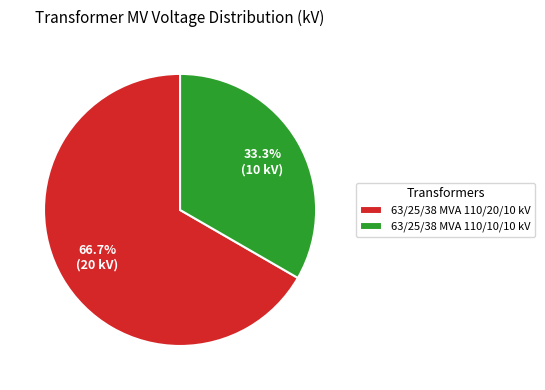

What percentage do 63/25/38 MVA 110/10/10 kV and 63/25/38 MVA 110/20/10 kV together represent?

100.0%